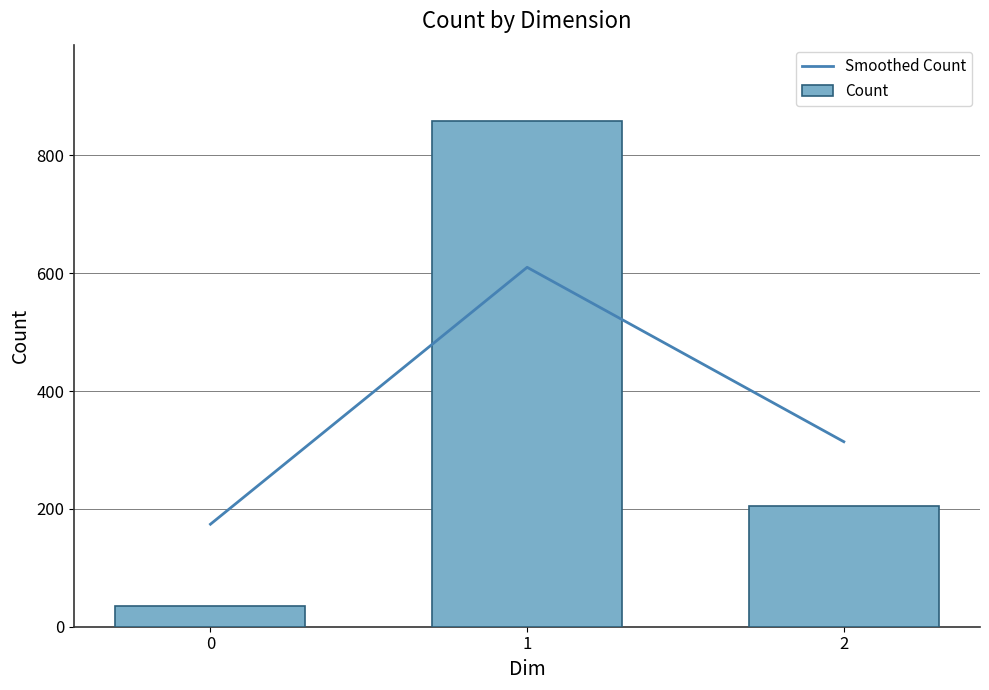

What is the average value of the Count series?

367